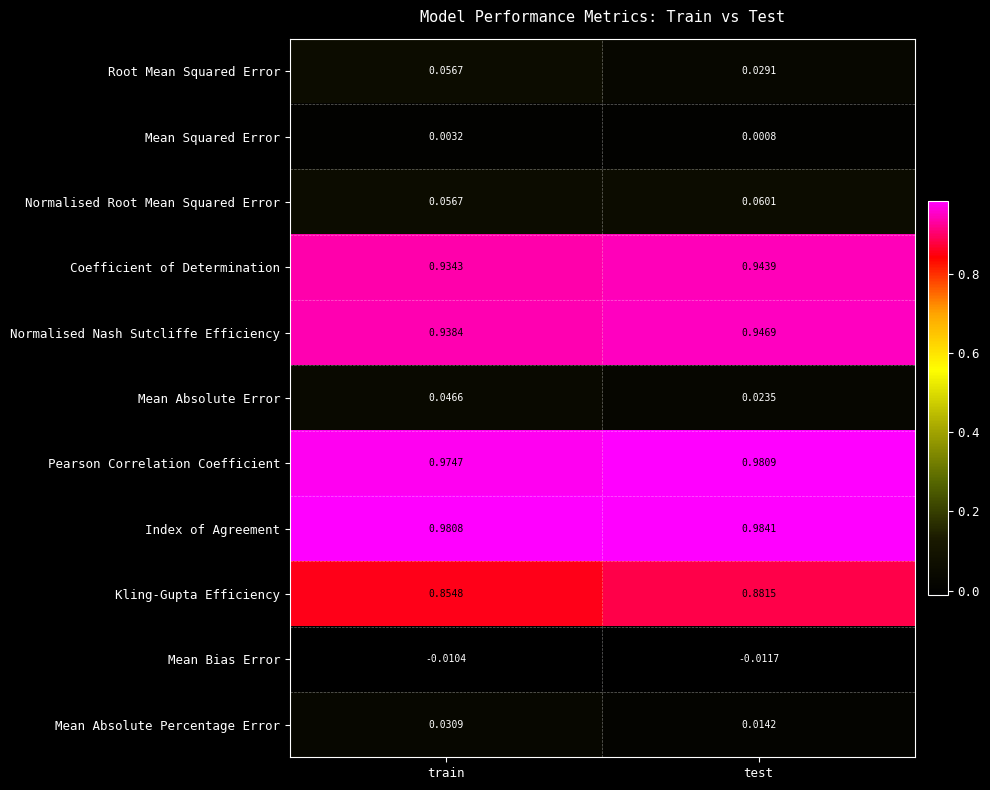

At which label is Root Mean Squared Error closest to 0?

test